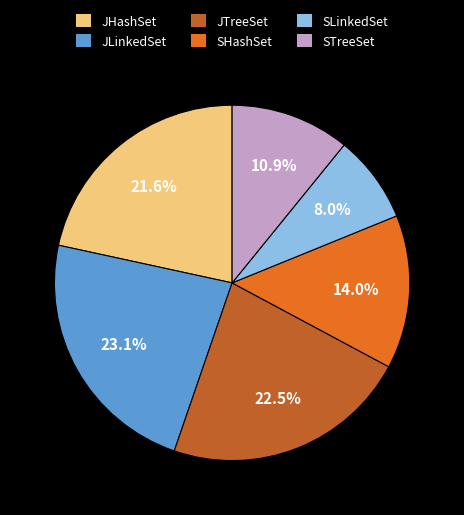

What is the ratio of the value at JHashSet to the value at JTreeSet?

1.0